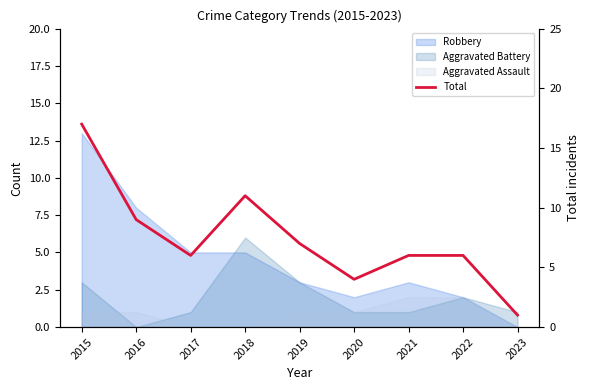

List the labels in order of value, smallest first.

2023, 2020, 2017, 2021, 2022, 2019, 2016, 2018, 2015